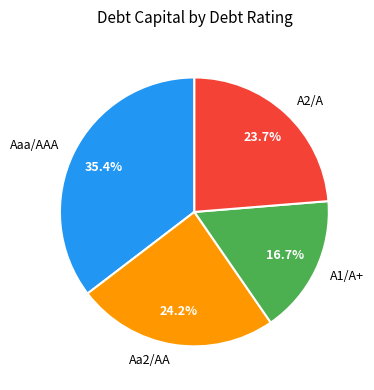

Count the number of slices in the pie.

4